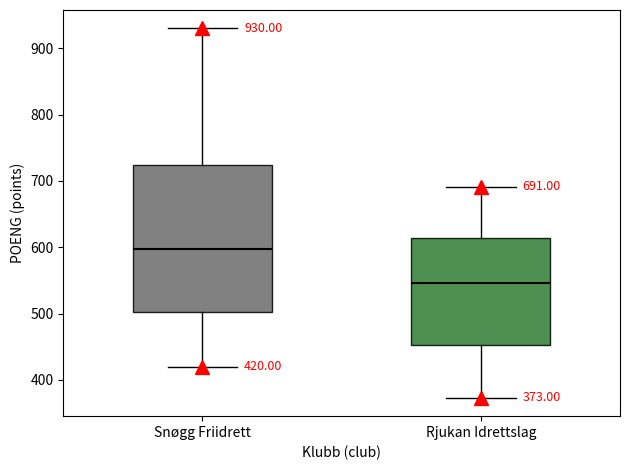

Which box is the tallest, from its lower edge to its upper edge?

Snøgg Friidrett